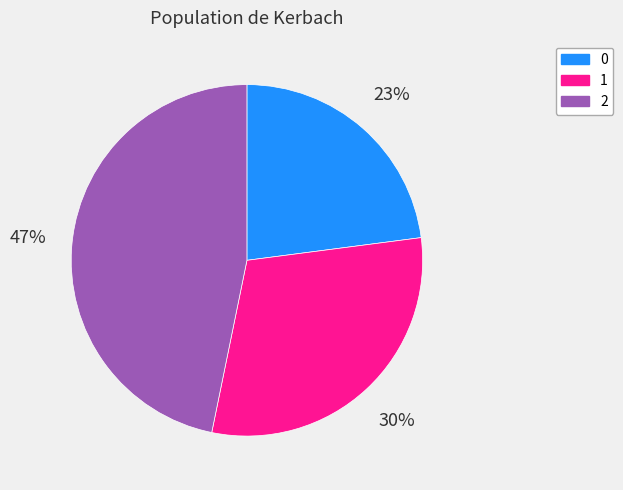

Which slice is the largest?

2